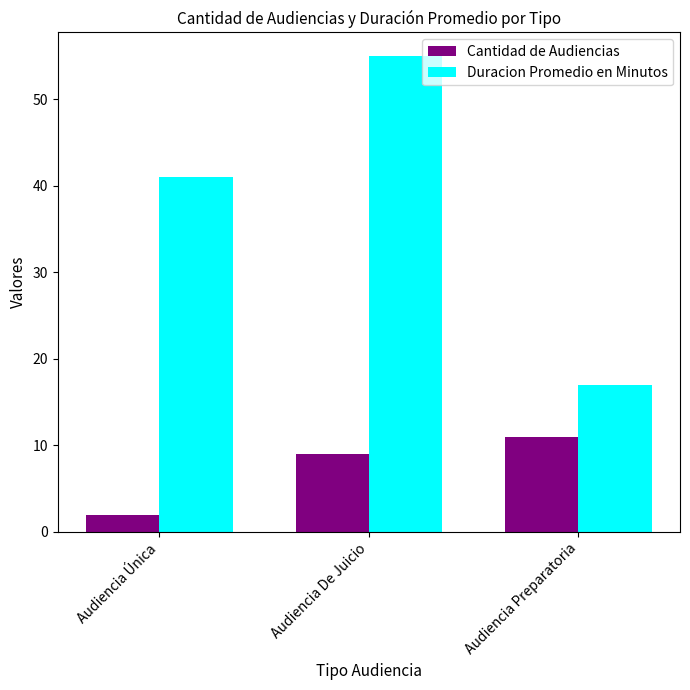

Between Audiencia Única and Audiencia Preparatoria, which series saw the biggest shift?

Duracion Promedio en Minutos